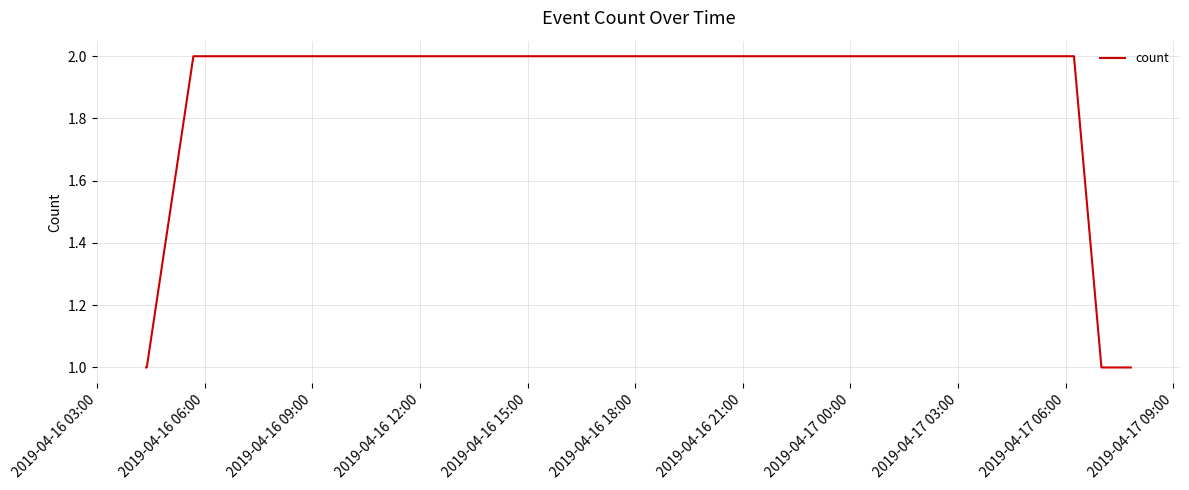

What is the average value?

1